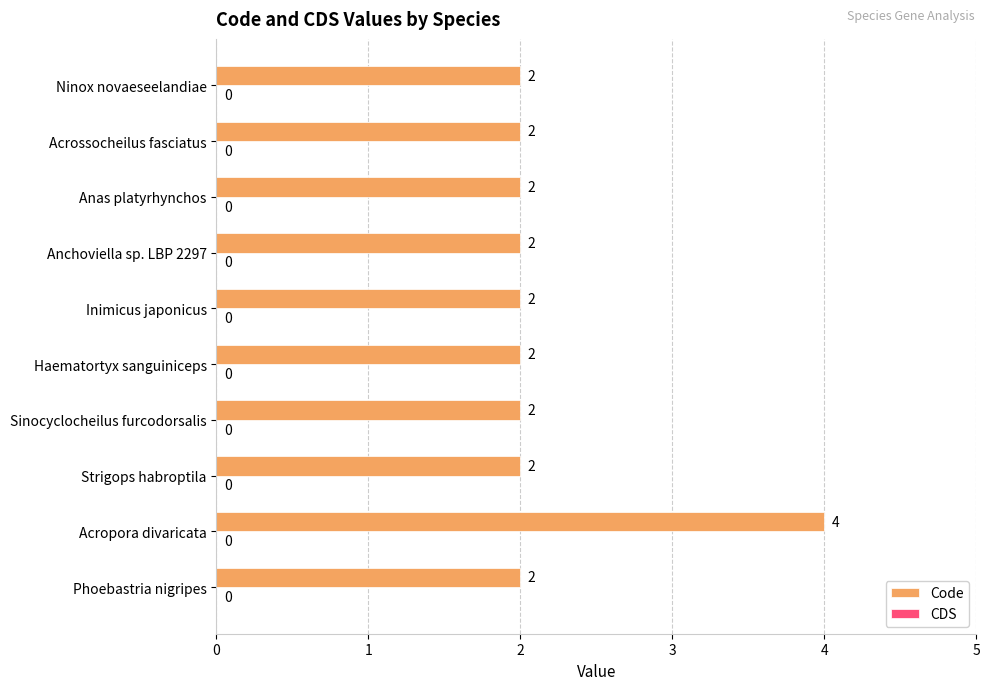

Reading top to bottom, transcribe all the data shown in this chart.

Ninox novaeseelandiae=2	Acrossocheilus fasciatus=2	Anas platyrhynchos=2	Anchoviella sp. LBP 2297=2	Inimicus japonicus=2	Haematortyx sanguiniceps=2	Sinocyclocheilus furcodorsalis=2	Strigops habroptila=2	Acropora divaricata=4	Phoebastria nigripes=2